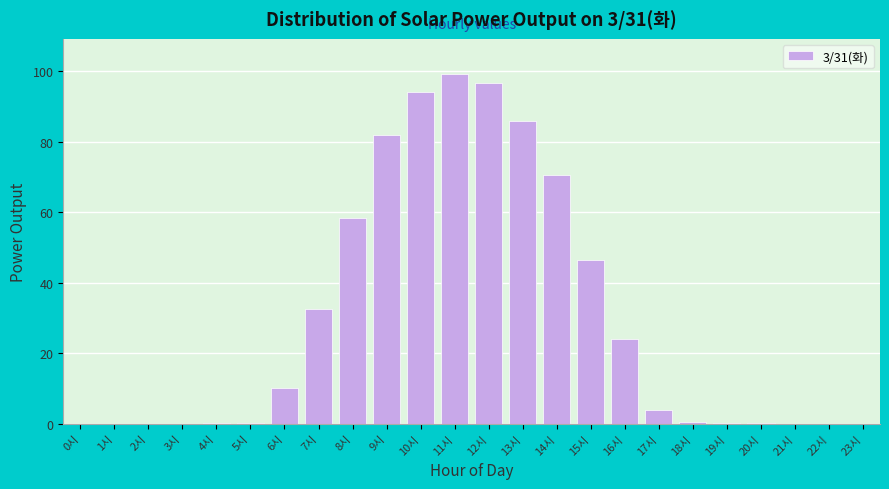

Where is the data nearest to the value 49?

15시